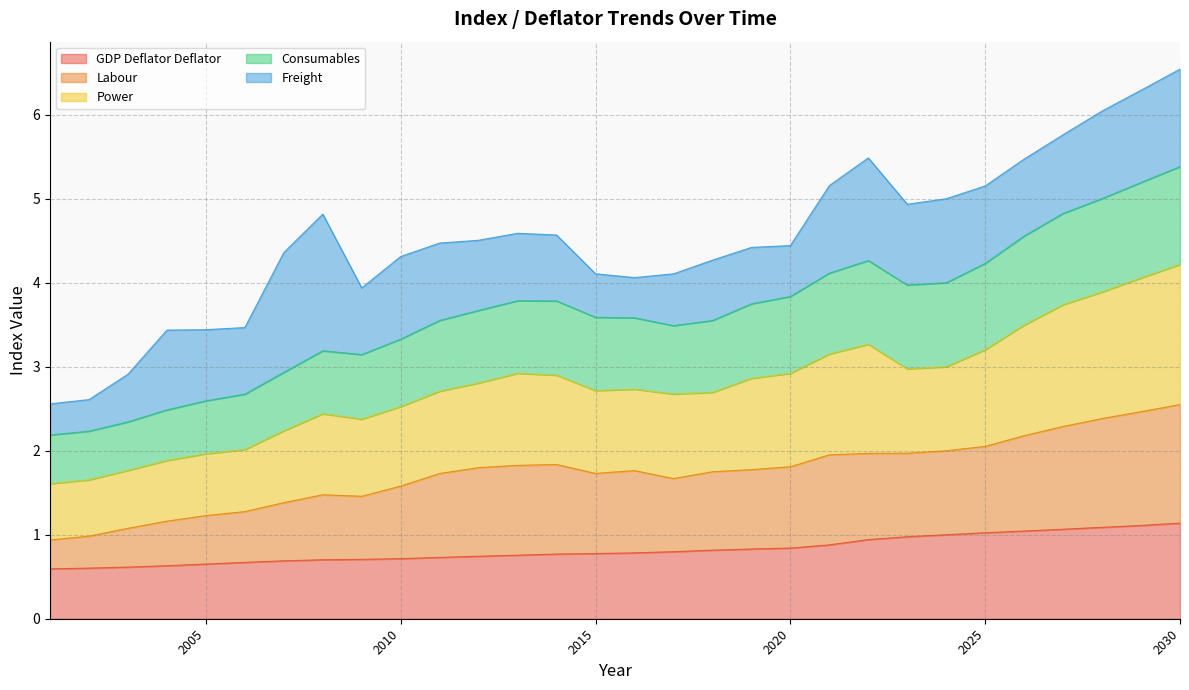

What is the maximum value for GDP Deflator Deflator?

1.1